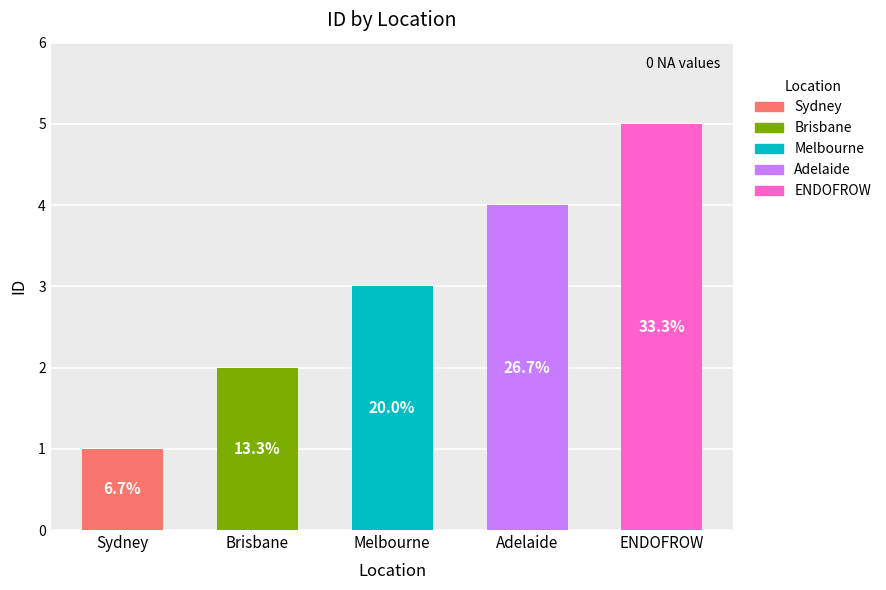

Between Adelaide and Melbourne, which is larger?

Adelaide